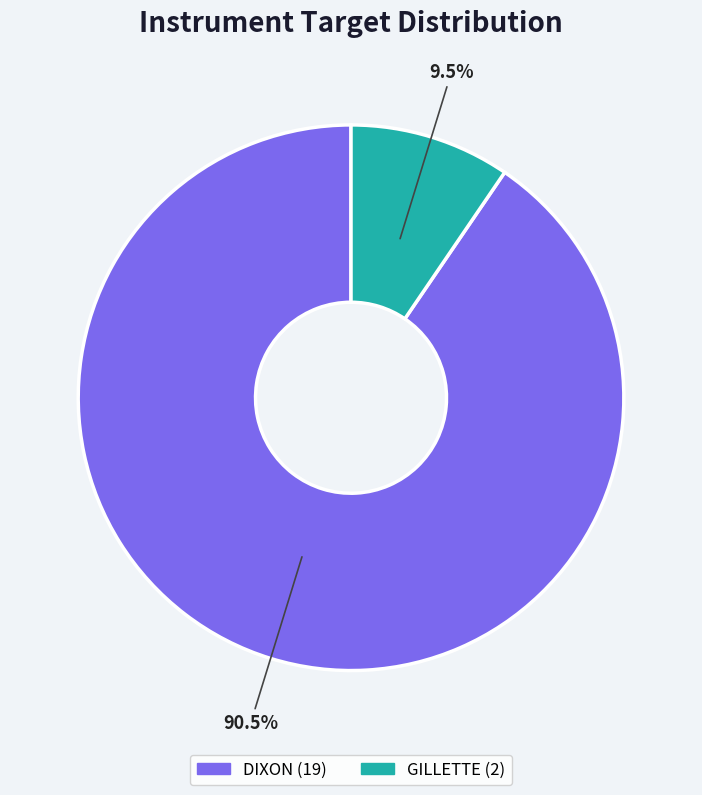

Between DIXON and GILLETTE, which is larger?

DIXON